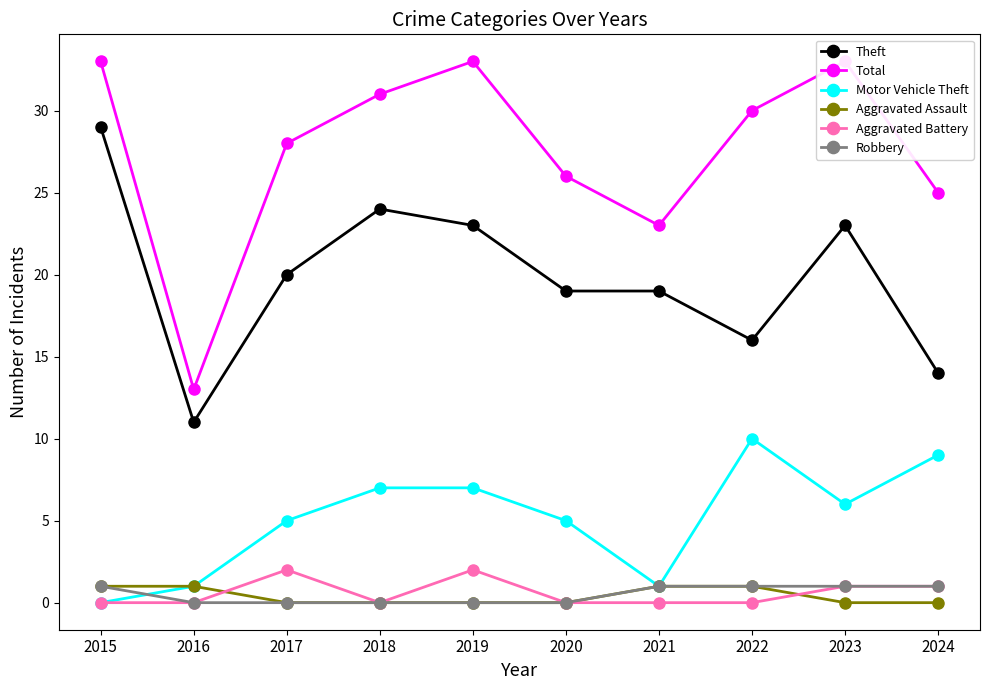

True or false: Motor Vehicle Theft and Aggravated Assault cross at least once.

False